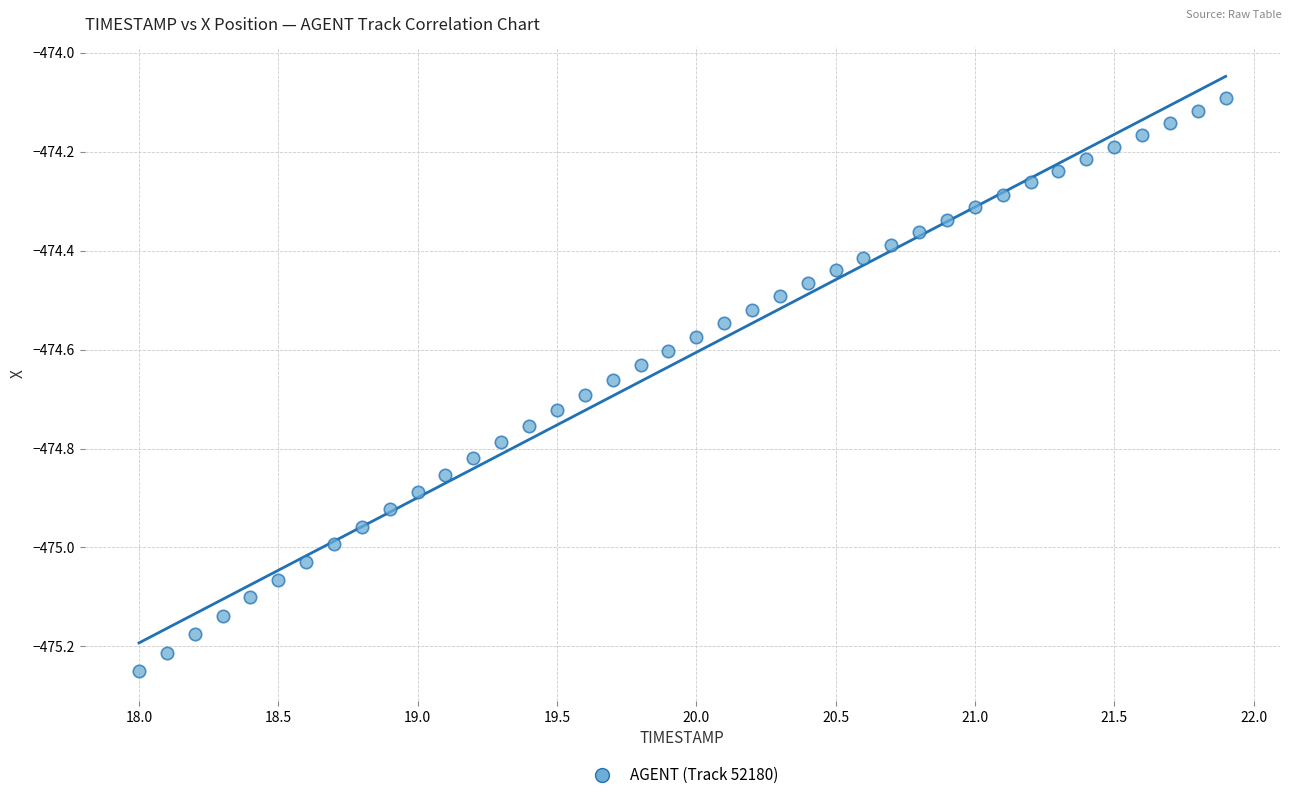

What is the range of Y values (max minus min)?

1.2